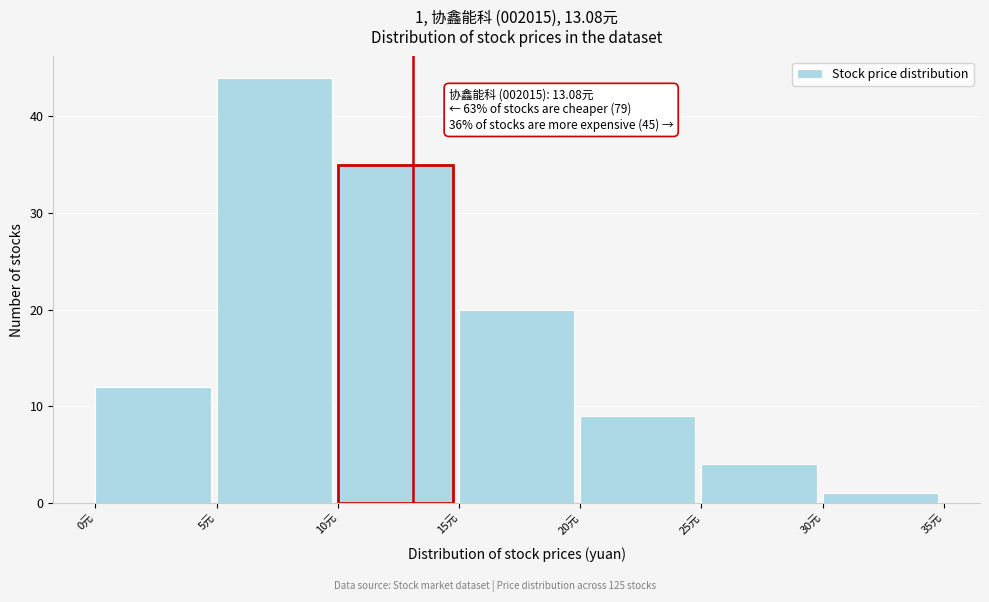

Over which range of the x-axis is the bar tallest?

5 to 10